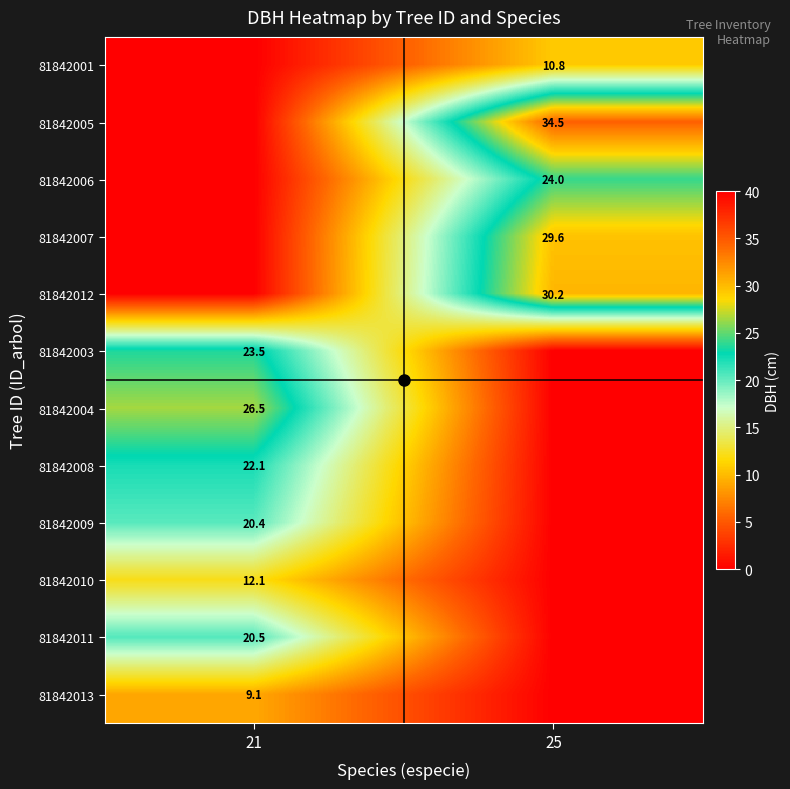

At which label is 81842011 closest to 10?

25